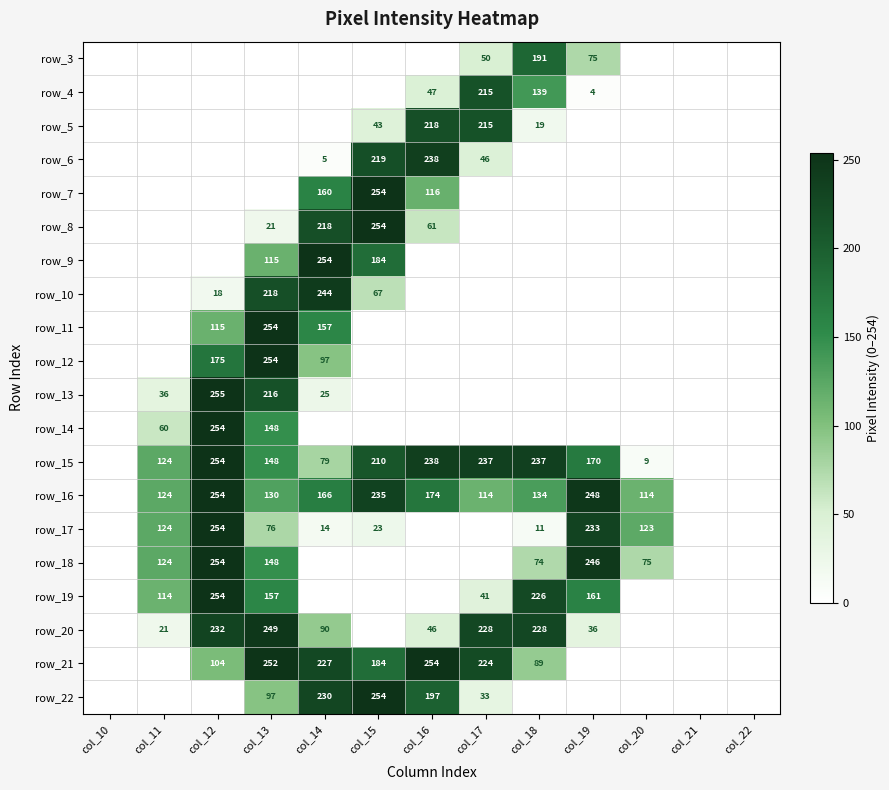

At which category is the sum across all series the highest?

col_13